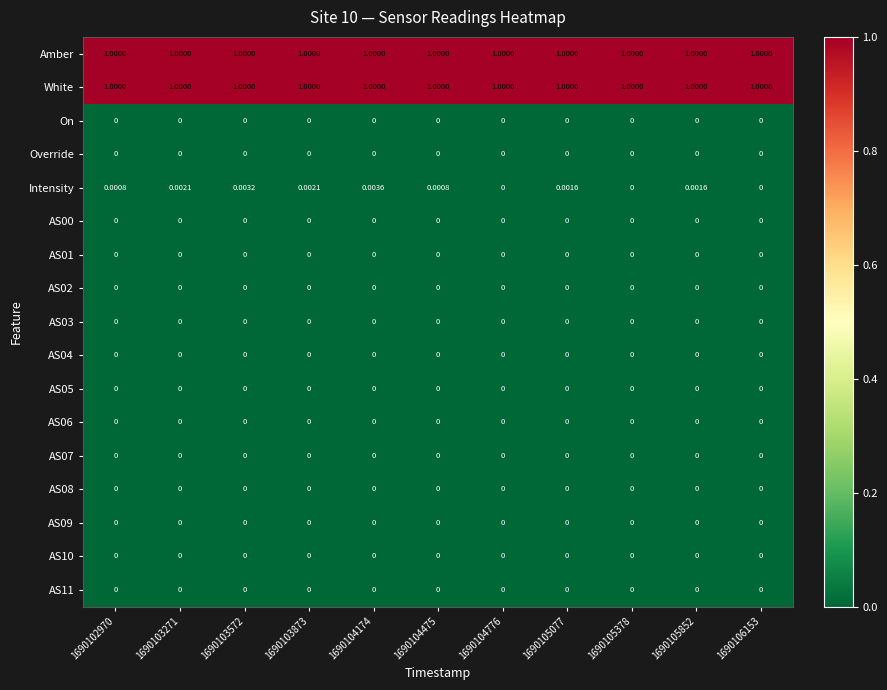

Which series has the widest spread of values?

Intensity